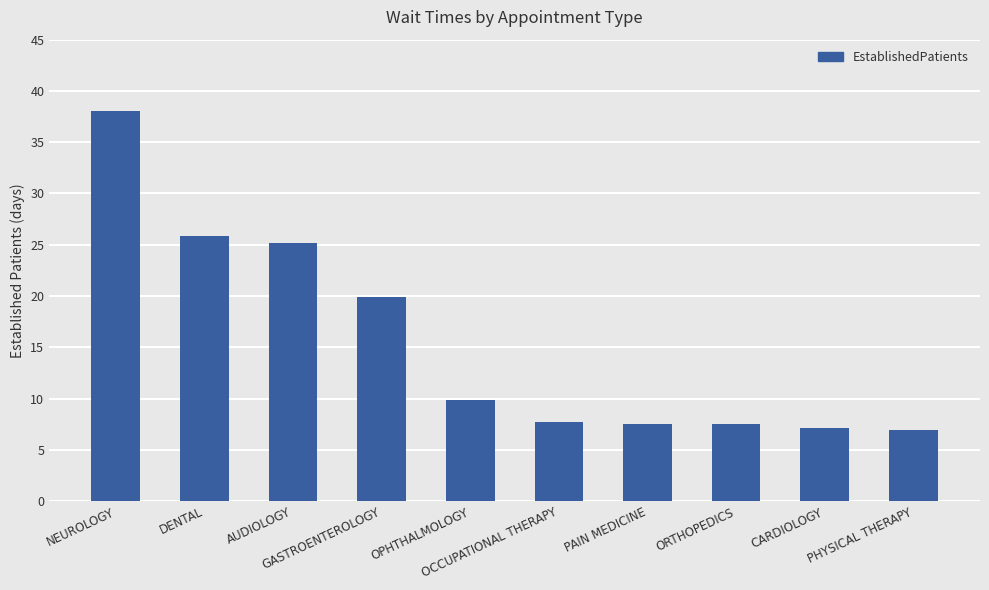

The chart shows a value of 7.5 at ORTHOPEDICS. True or false?

True